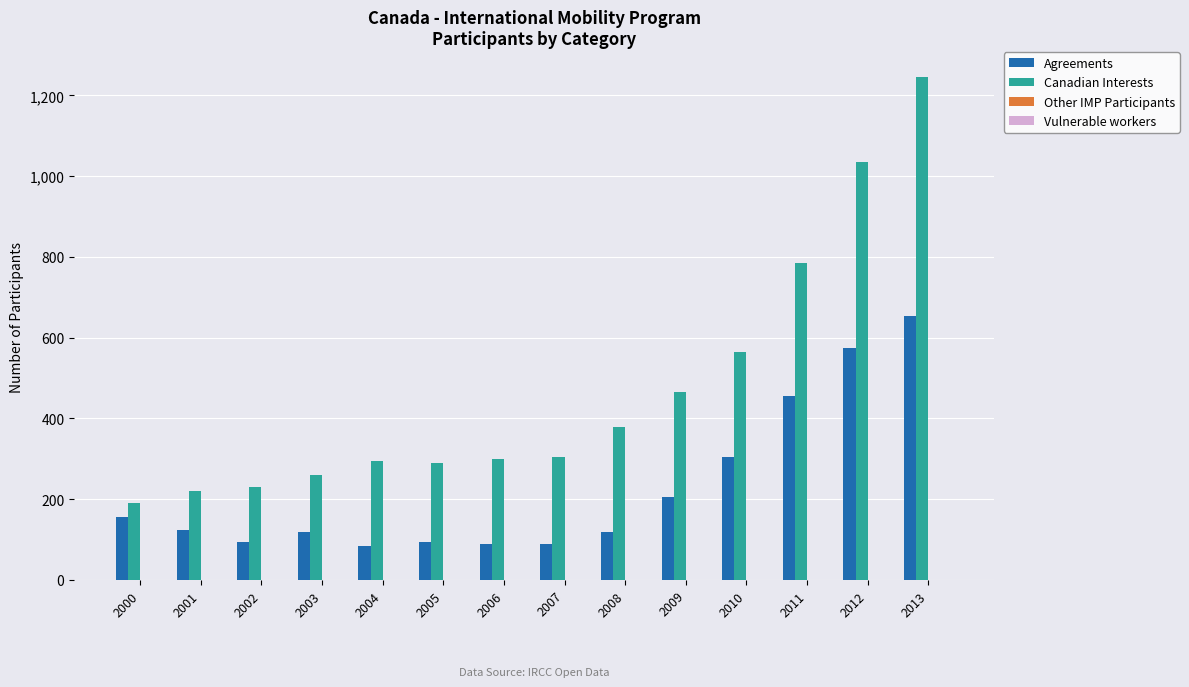

How many data points in Canadian Interests are less than 305?

7